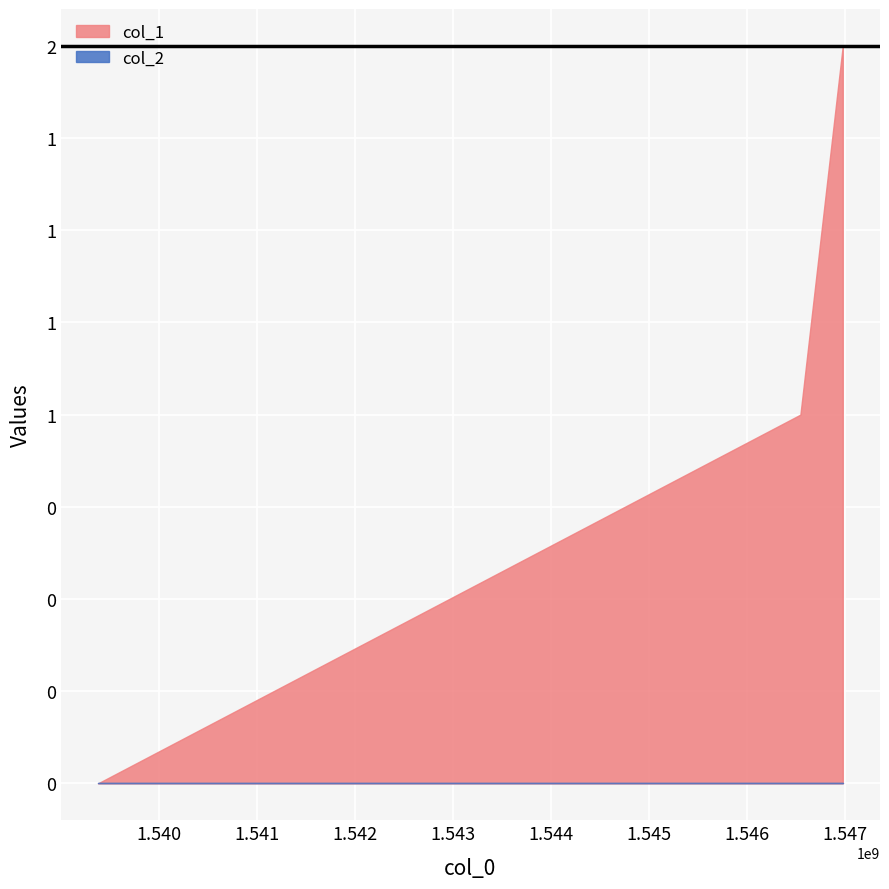

Where is col_1 nearest to the value 1?

1546545653